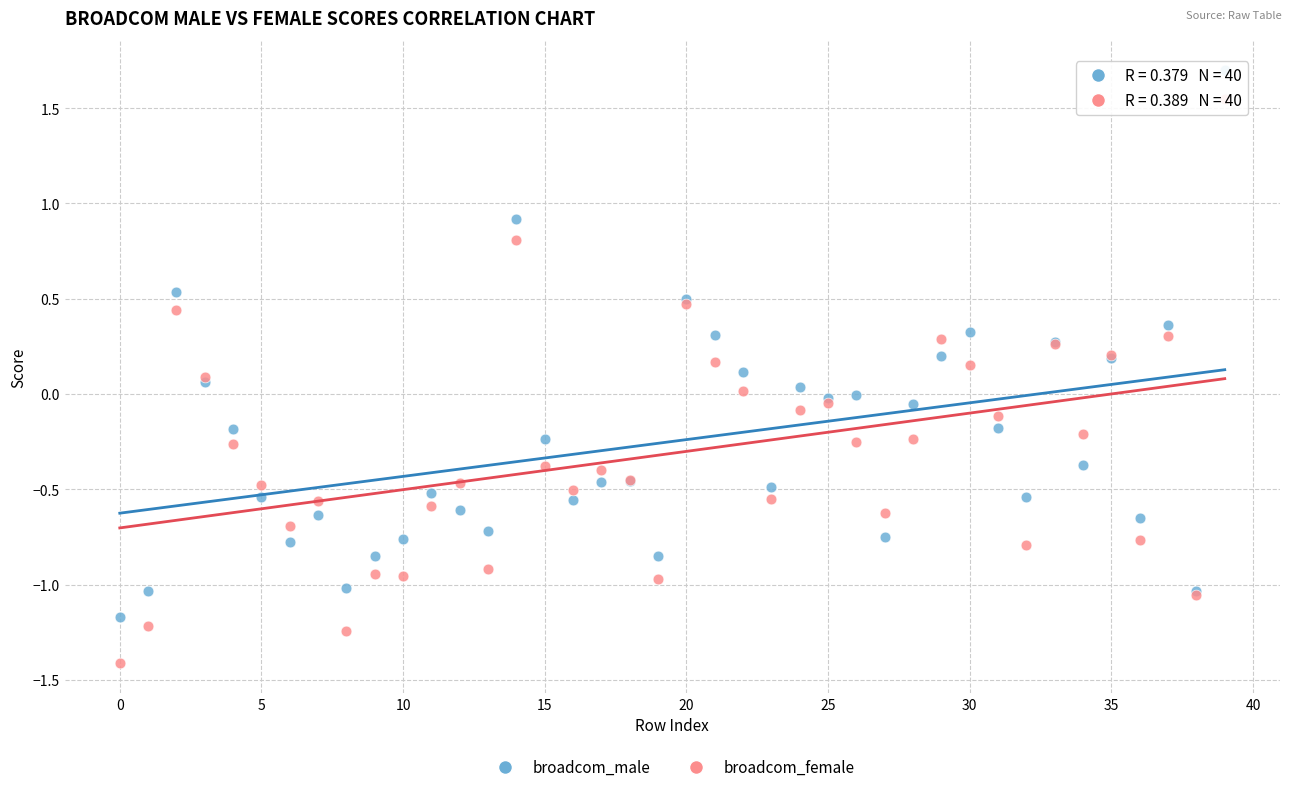

Which series contains the lowest Y value?

broadcom_female